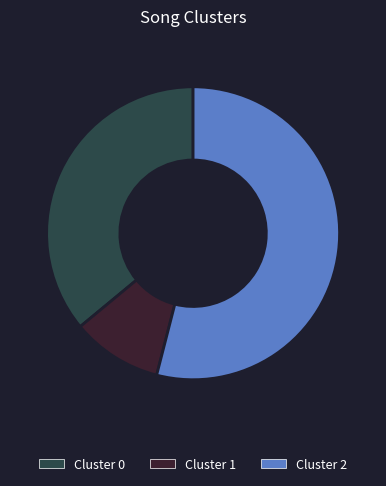

What is the smallest slice in the pie chart?

Cluster 1